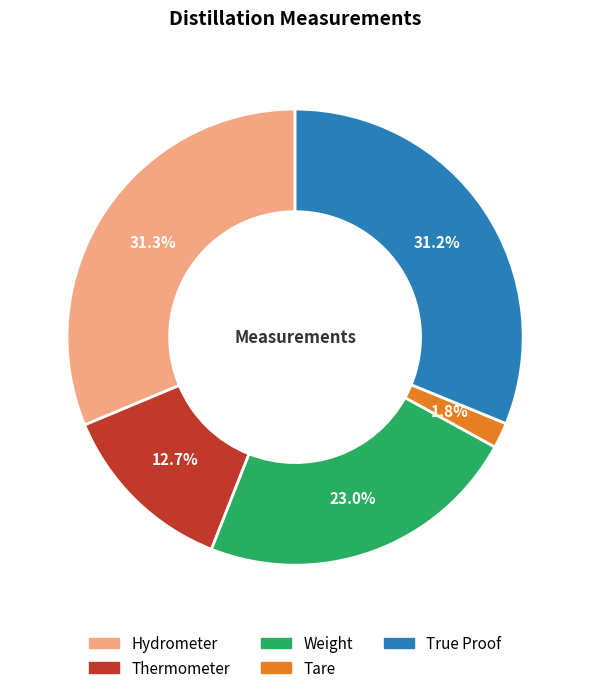

To the nearest percent, what portion does True Proof represent?

31%